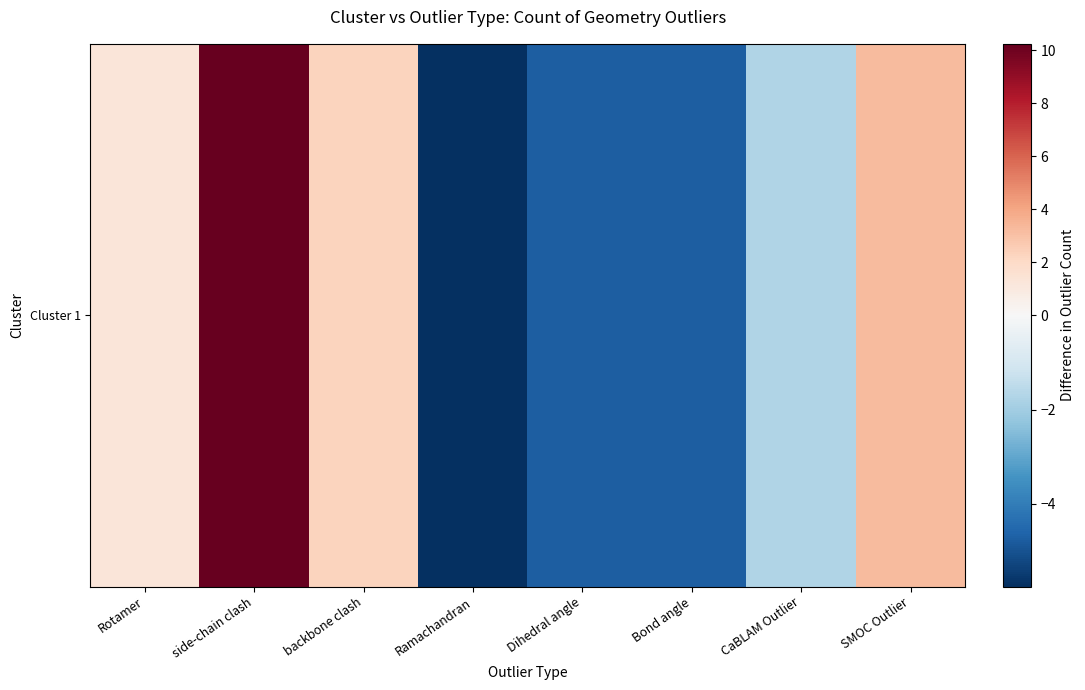

Where is the data nearest to the value 2?

backbone clash